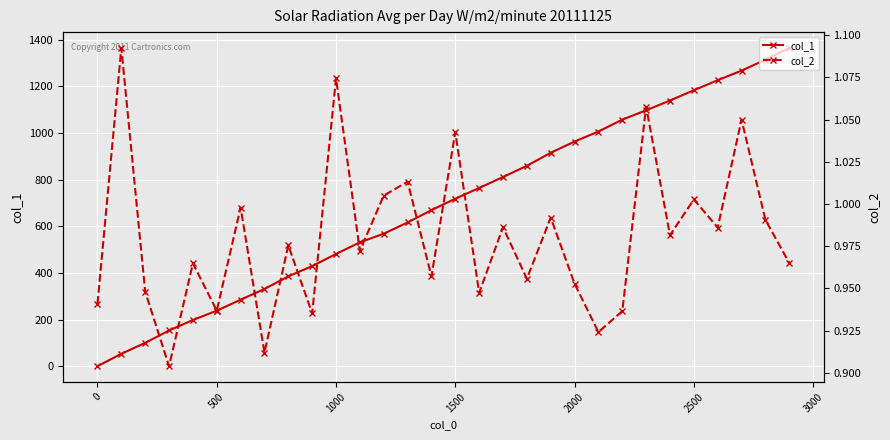

True or false: col_1 has a value of 238 at 500.

True